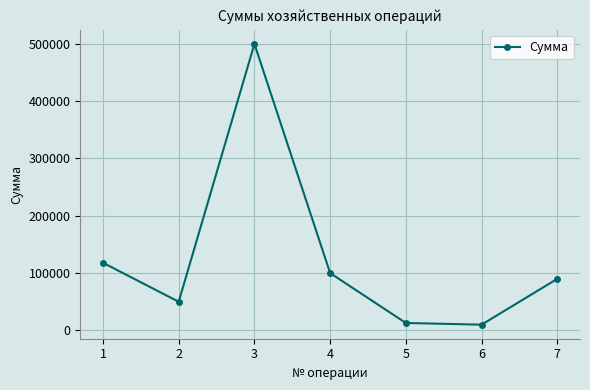

What is the difference between the values at 6 and 1?

108000